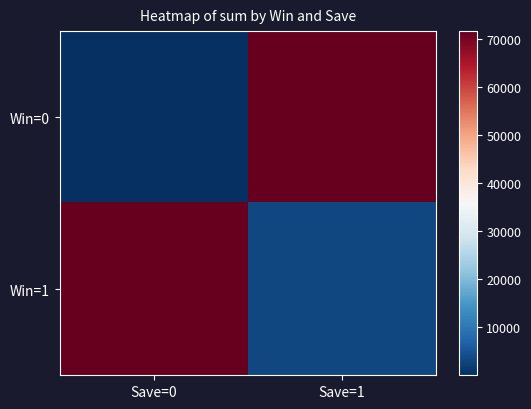

At Save=0, list the series in order from largest to smallest.

Win=1, Win=0